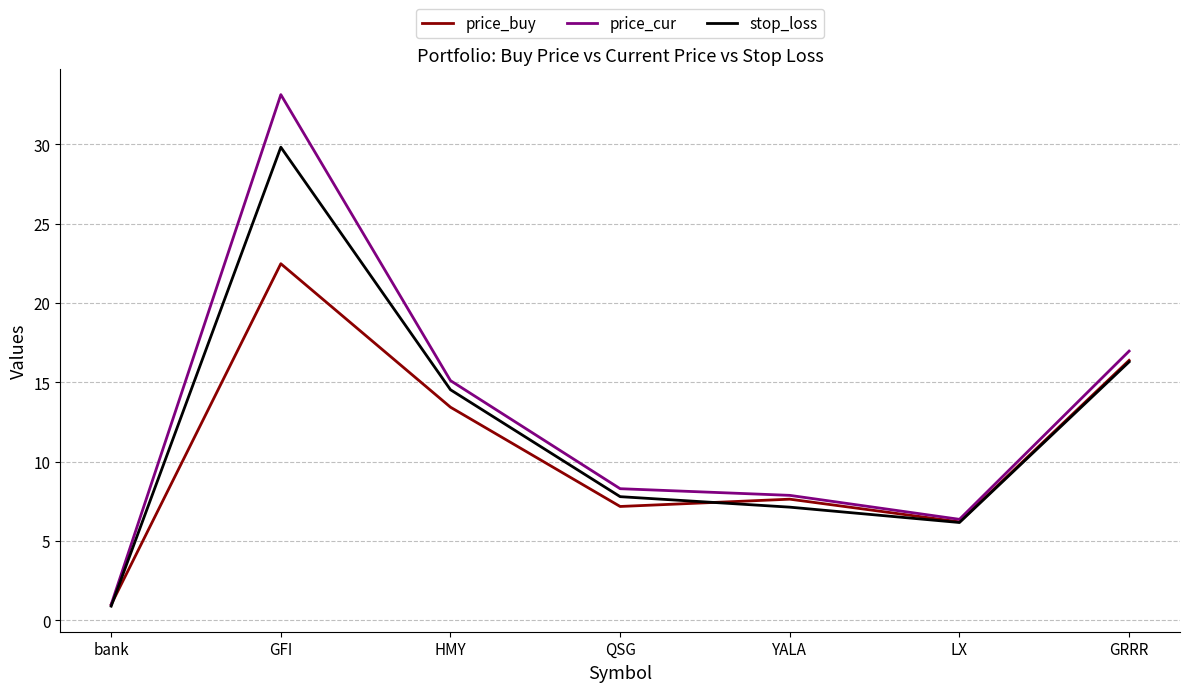

Rank the series by their maximum value, from lowest to highest.

price_buy, stop_loss, price_cur